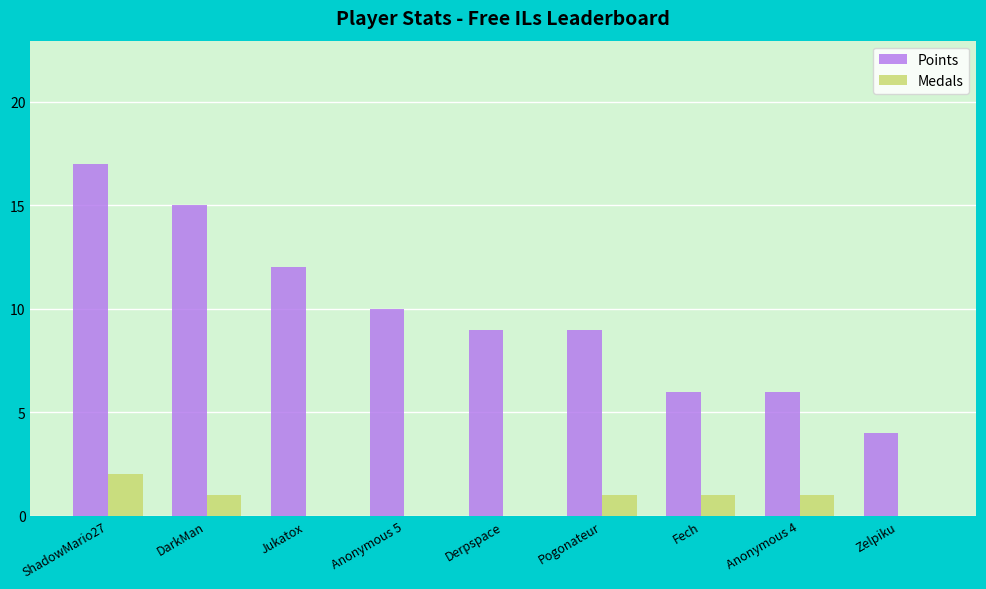

At which category is the sum across all series the highest?

ShadowMario27